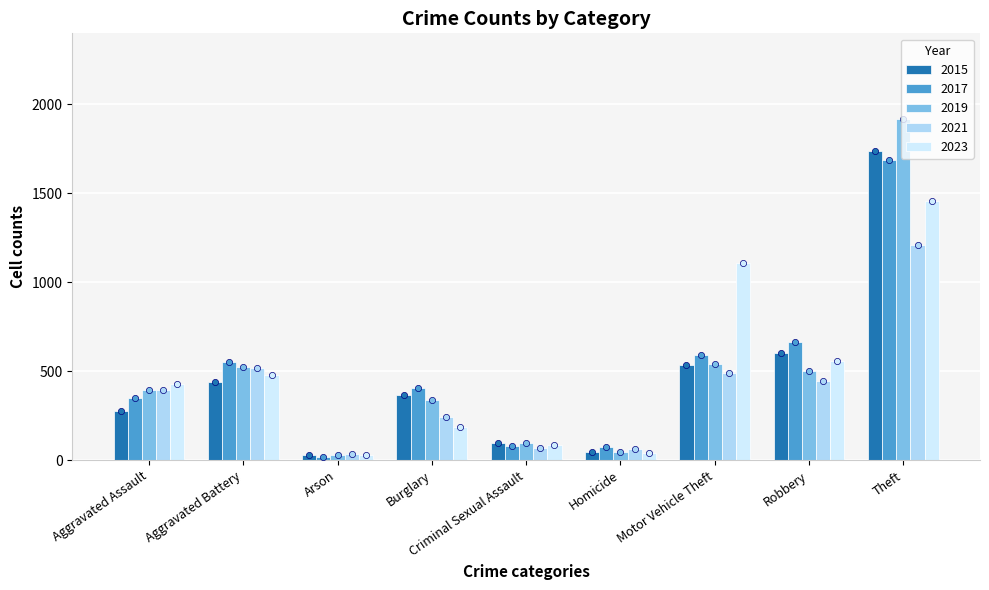

Which series reaches the minimum Y coordinate?

2017